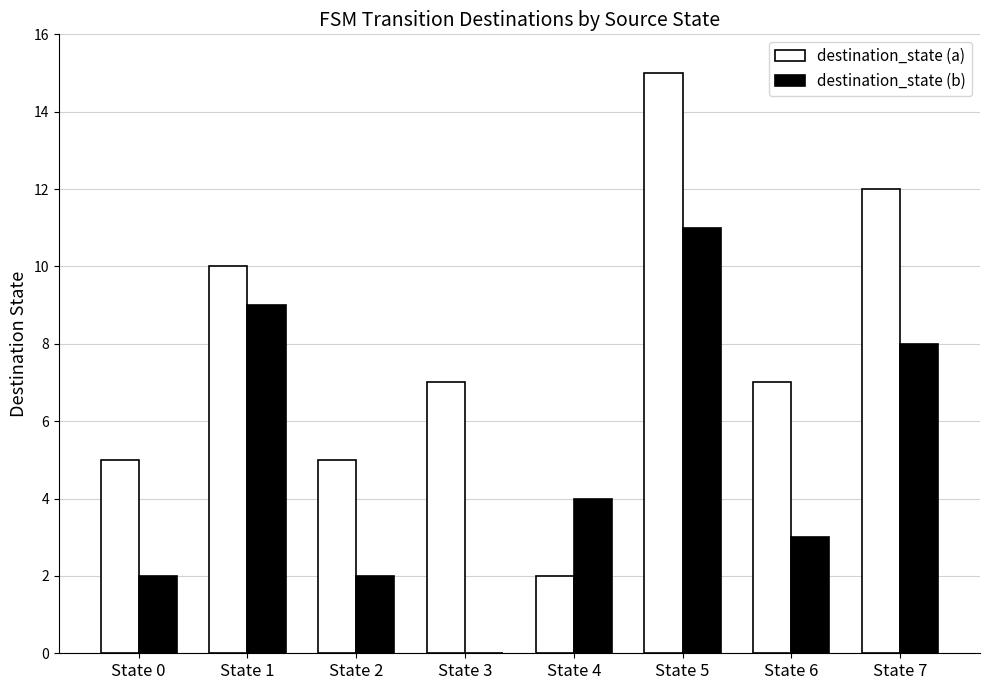

Which series has the largest total across all categories?

destination_state (a)